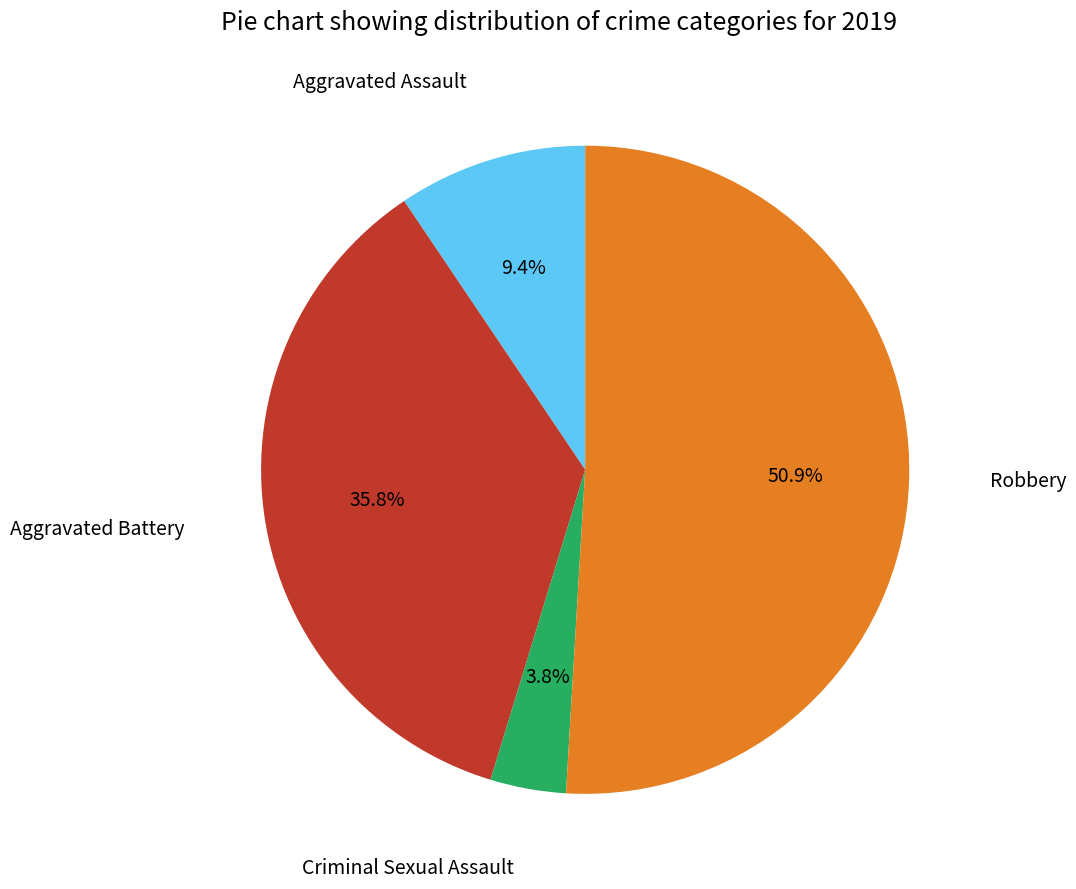

Is there a majority slice in this chart?

Yes